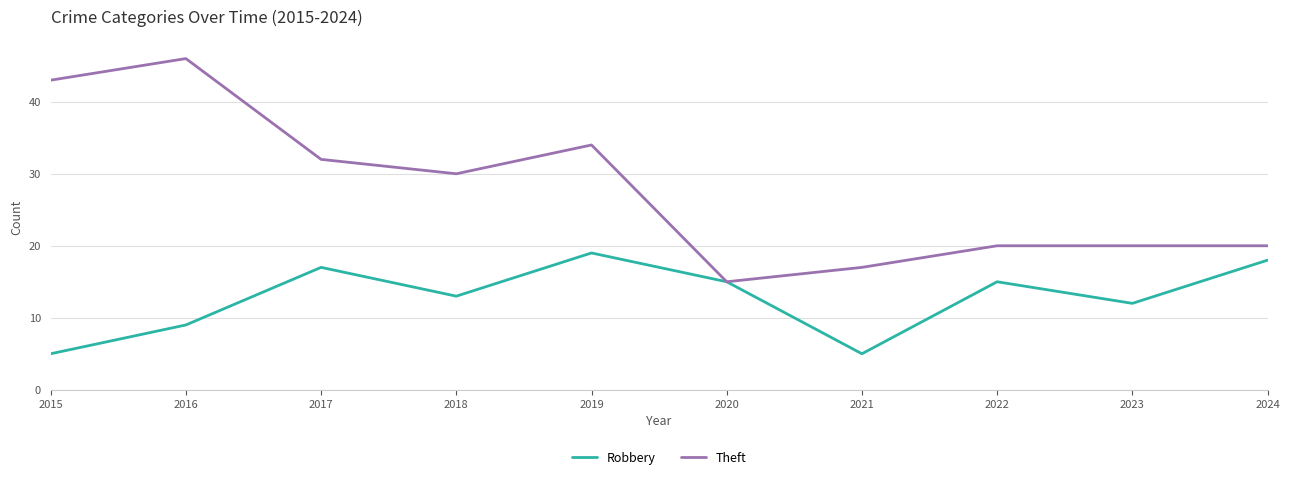

At which category does Robbery reach its first local valley?

2018